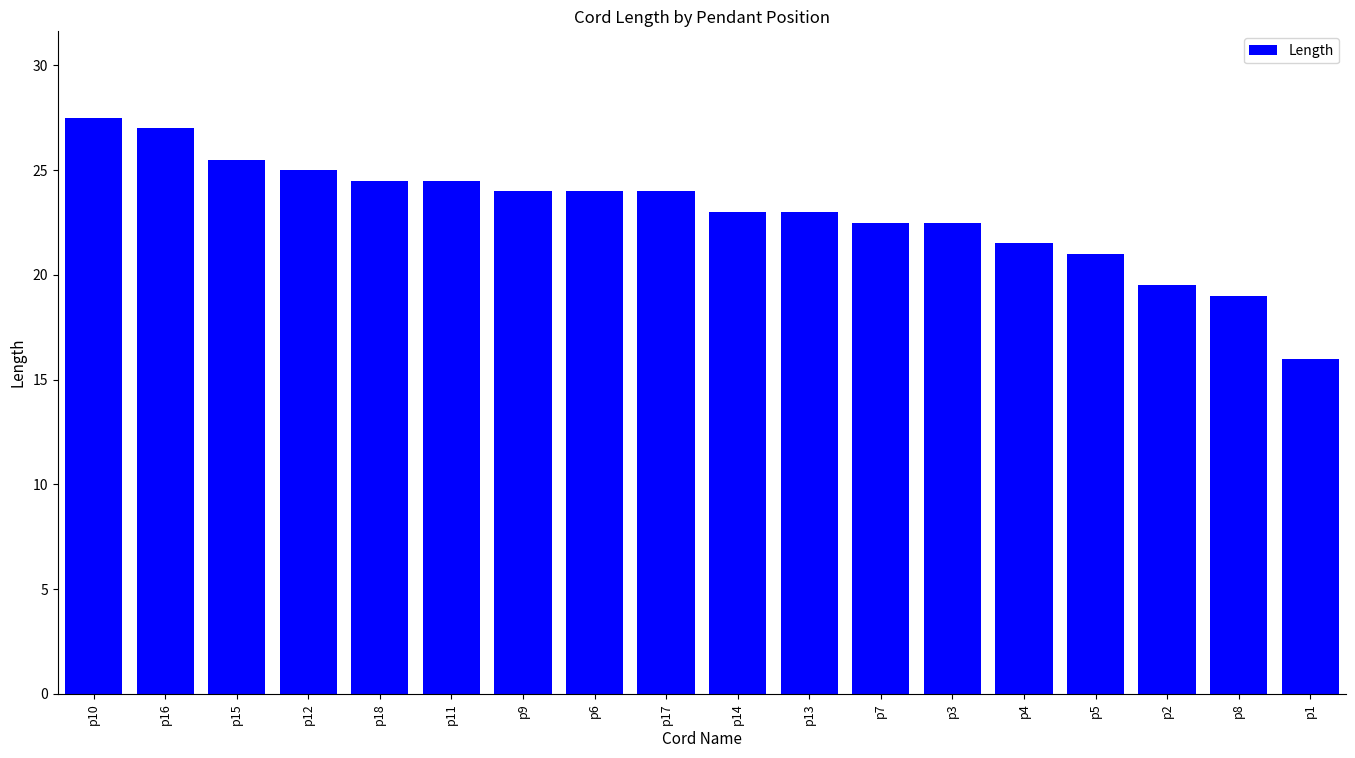

What is the difference between the second highest and second lowest values?

8.0